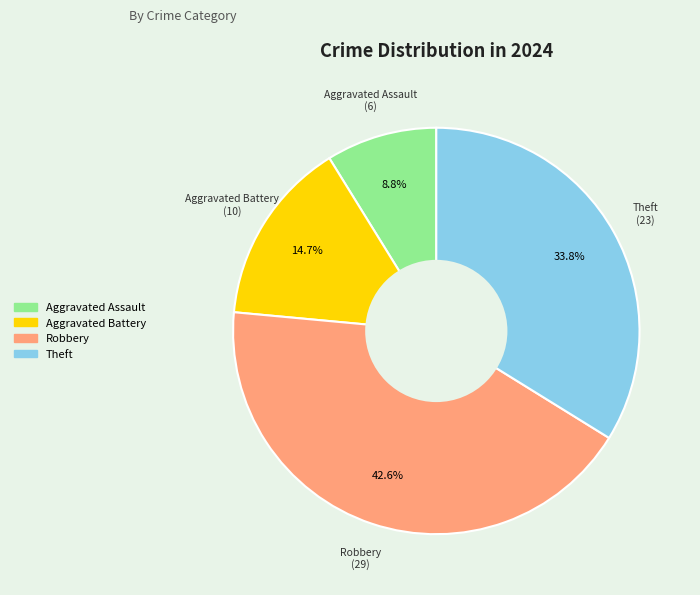

Between Aggravated Assault and Aggravated Battery, which is larger?

Aggravated Battery